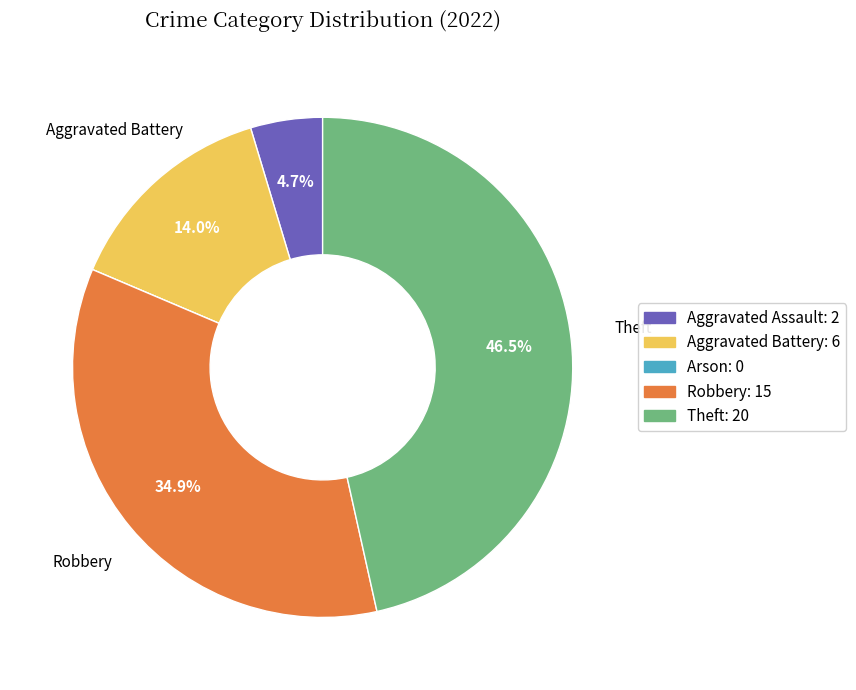

Between Theft and Aggravated Battery, which is larger?

Theft